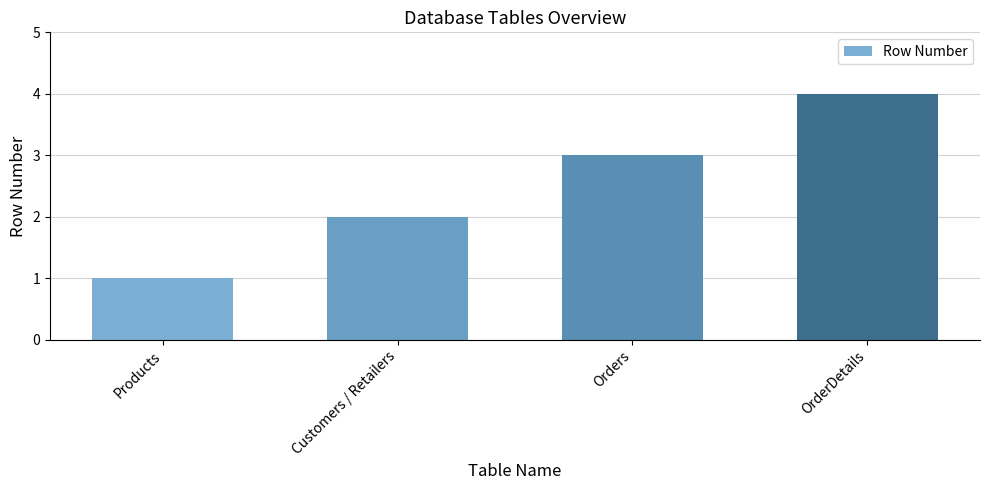

Where is the data nearest to the value 2?

Customers / Retailers